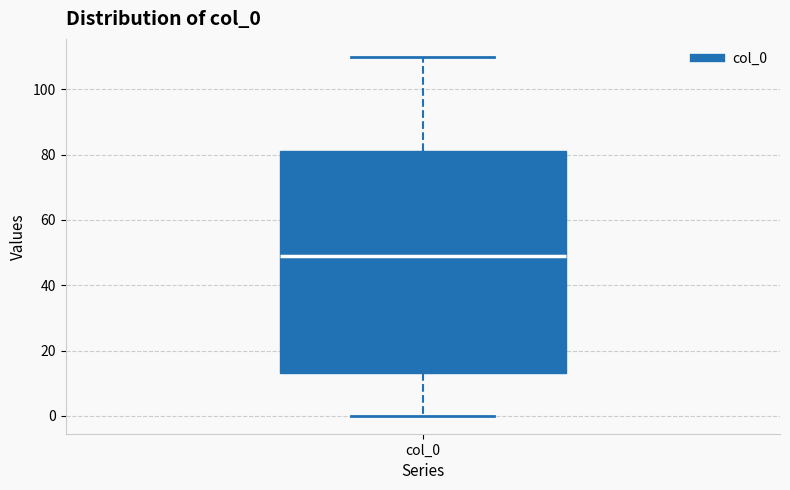

Where is the upper edge of the box for col_0 on the y-axis? The values are not printed on the chart, so give them approximately, as read against the axis.

82